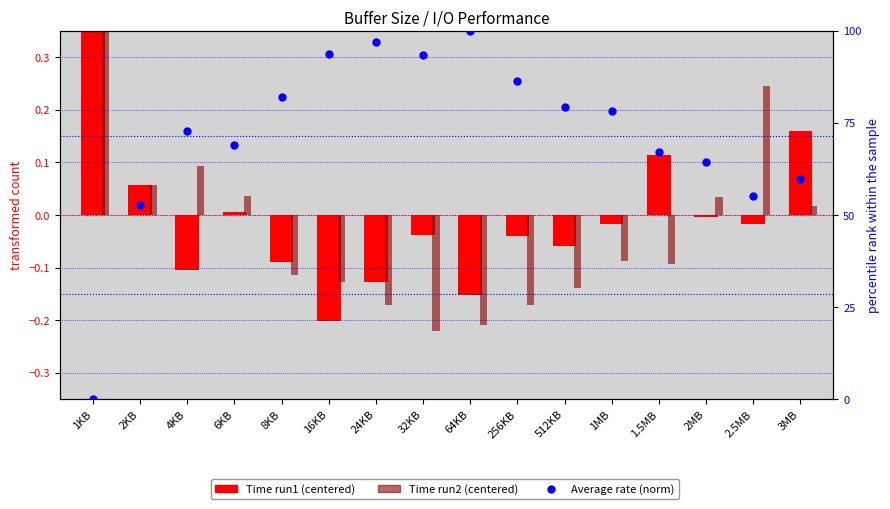

At how many categories does at least one series exceed 26?

15